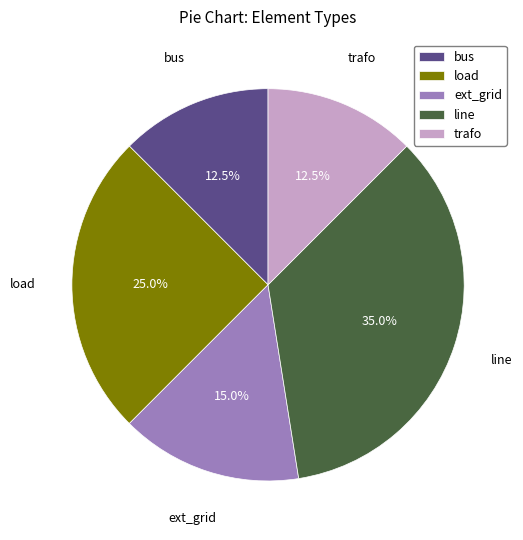

What is the largest slice in the pie chart?

line